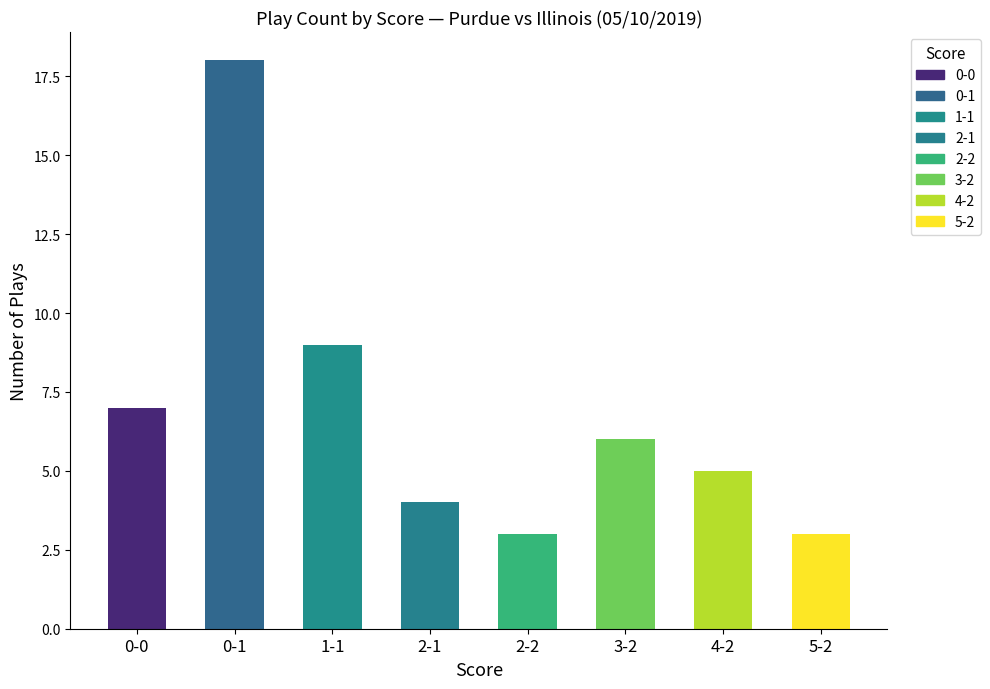

Reading right to left, list all the values displayed in this chart.

5-2=3	4-2=5	3-2=6	2-2=3	2-1=4	1-1=9	0-1=18	0-0=7